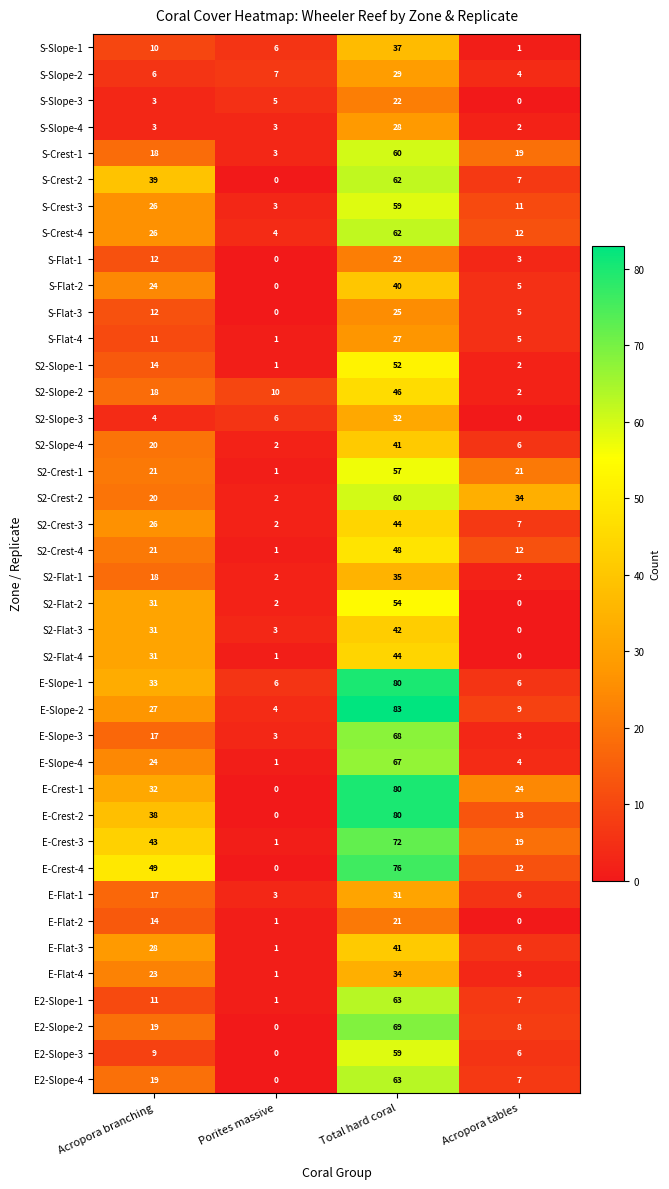

What is the greatest value displayed?

83